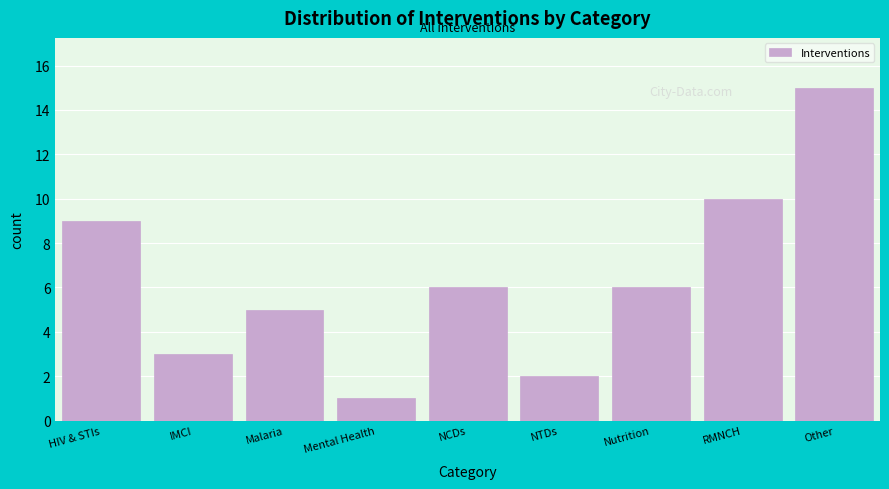

Reading left to right, list all the values displayed in this chart.

HIV & STIs=9	IMCI=3	Malaria=5	Mental Health=1	NCDs=6	NTDs=2	Nutrition=6	RMNCH=10	Other=15